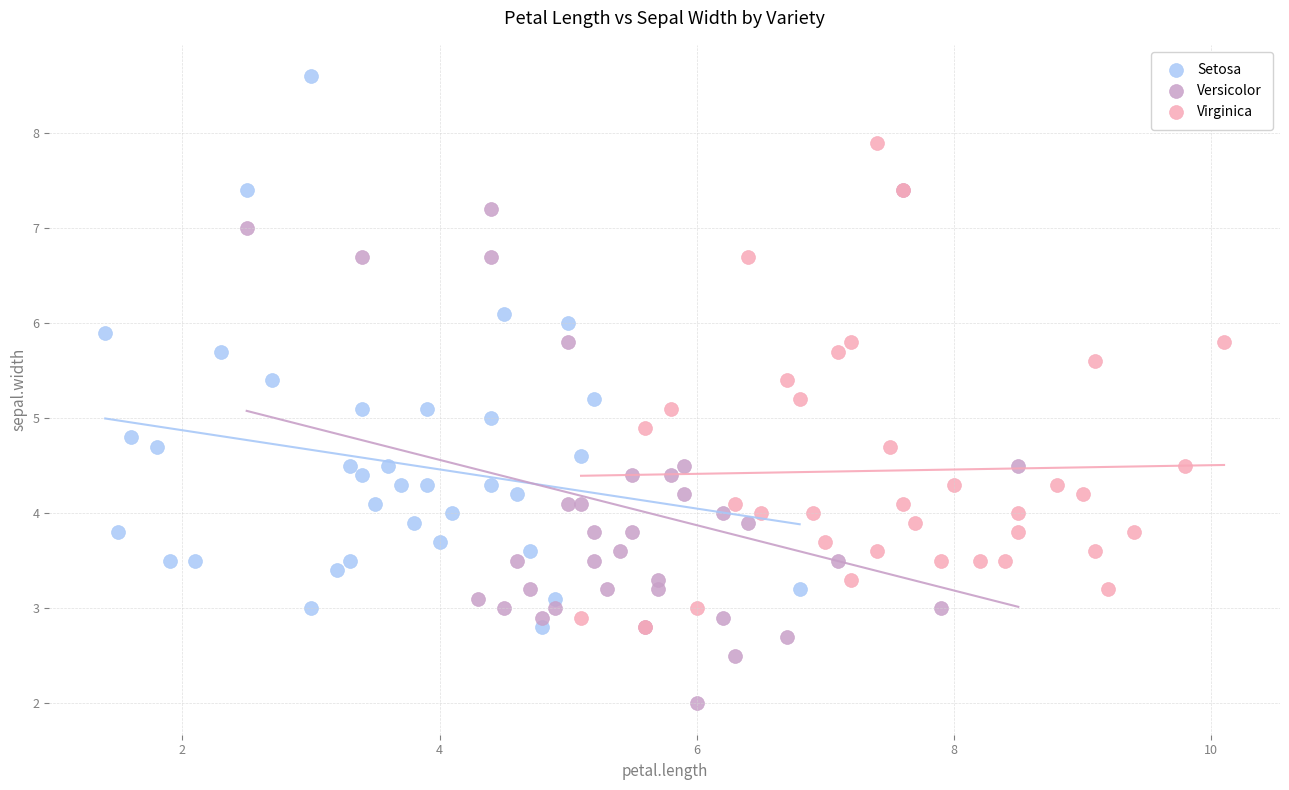

What are all the series names shown in the legend?

Setosa, Versicolor, Virginica